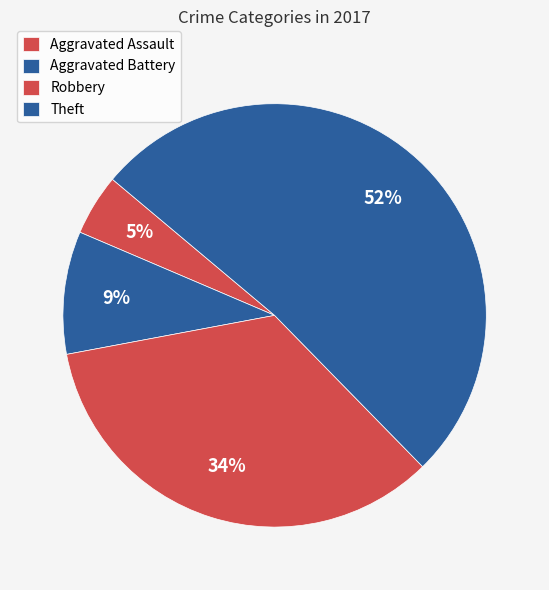

The Theft slice represents 61% of the pie. True or false?

False